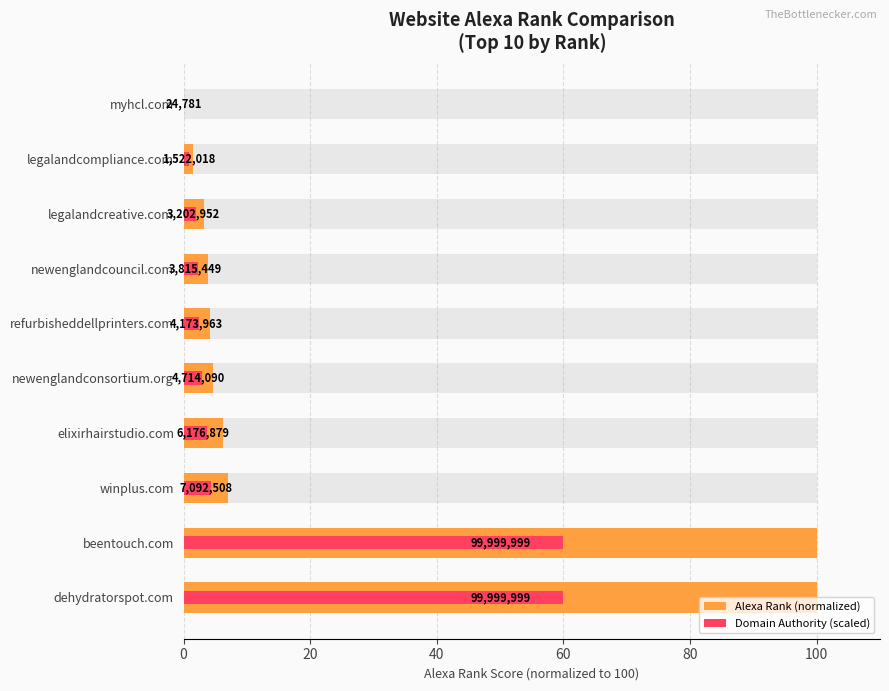

How many bars are there in total?

20